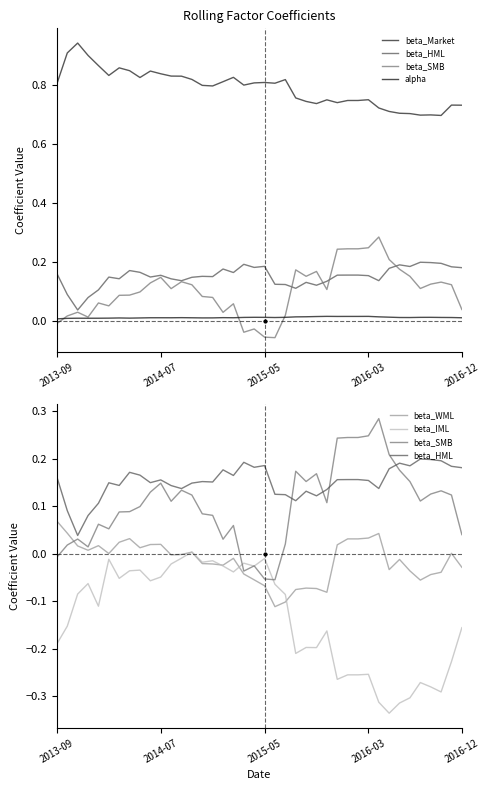

What is the lowest value of the beta_Market series?

0.7